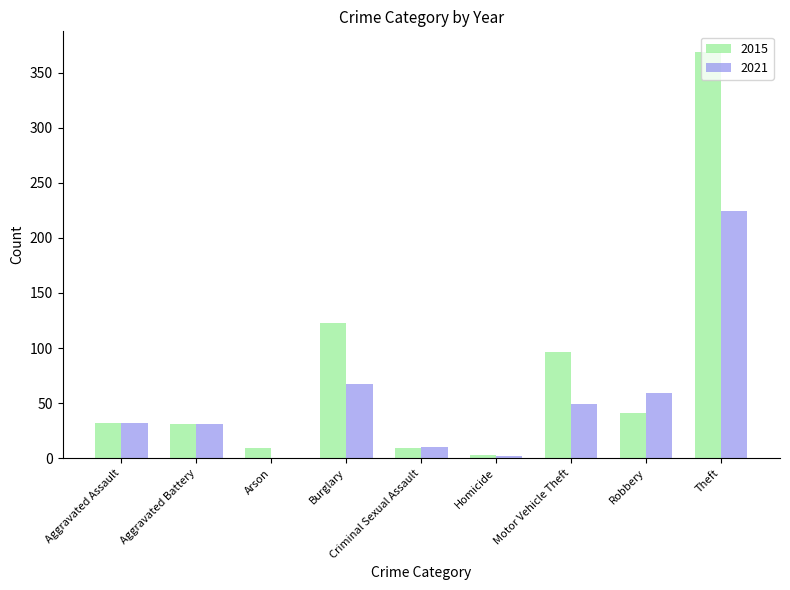

How many groups of bars are there?

9